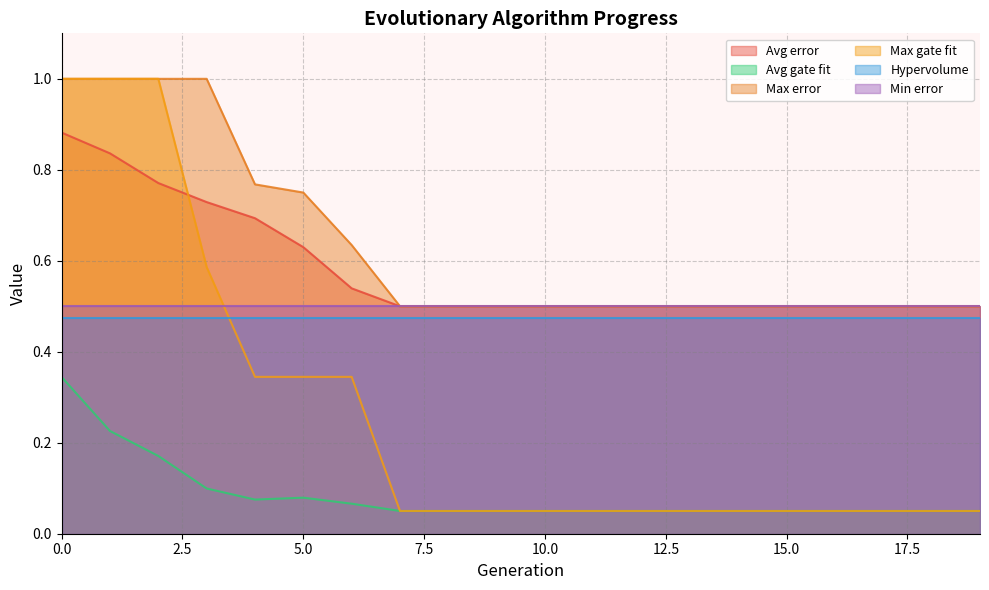

True or false: Max gate fit and Avg gate fit cross at least once.

False